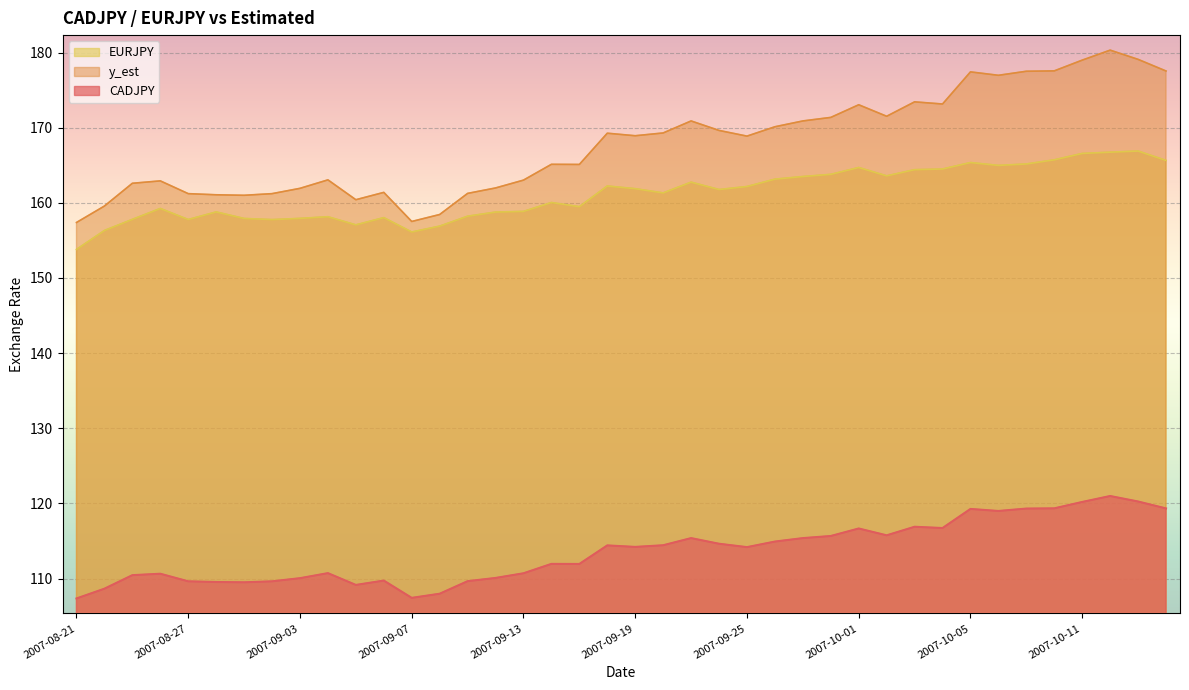

What is the label of the 1st point from the left?

2007-08-21